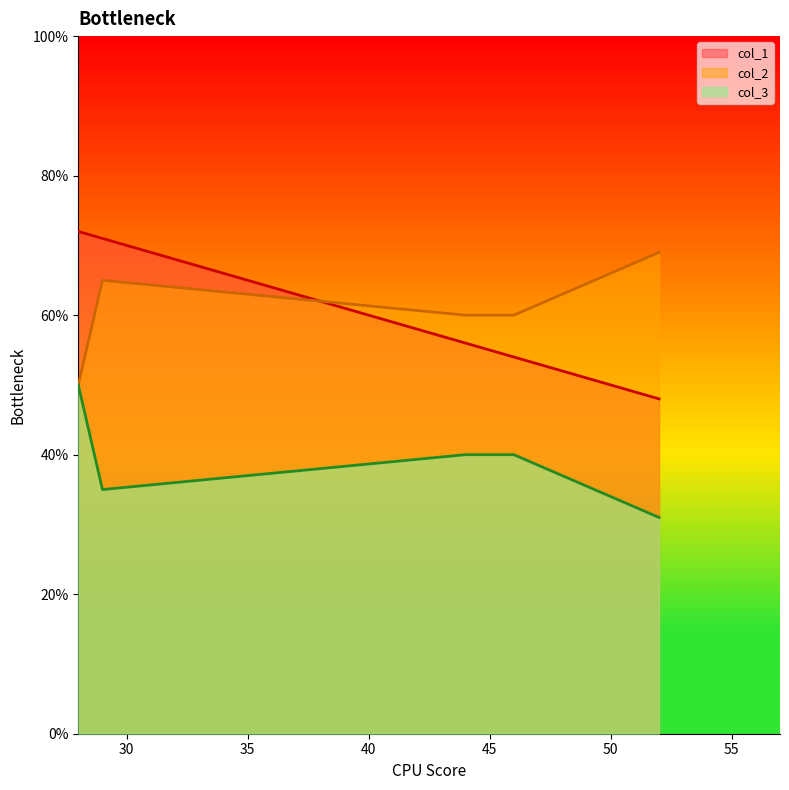

True or false: col_2 and col_3 cross at least once.

False